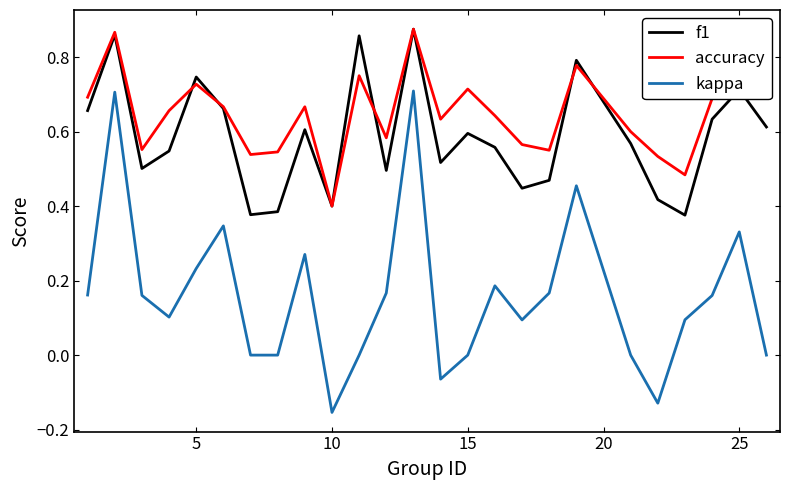

True or false: kappa and accuracy cross at least once.

False